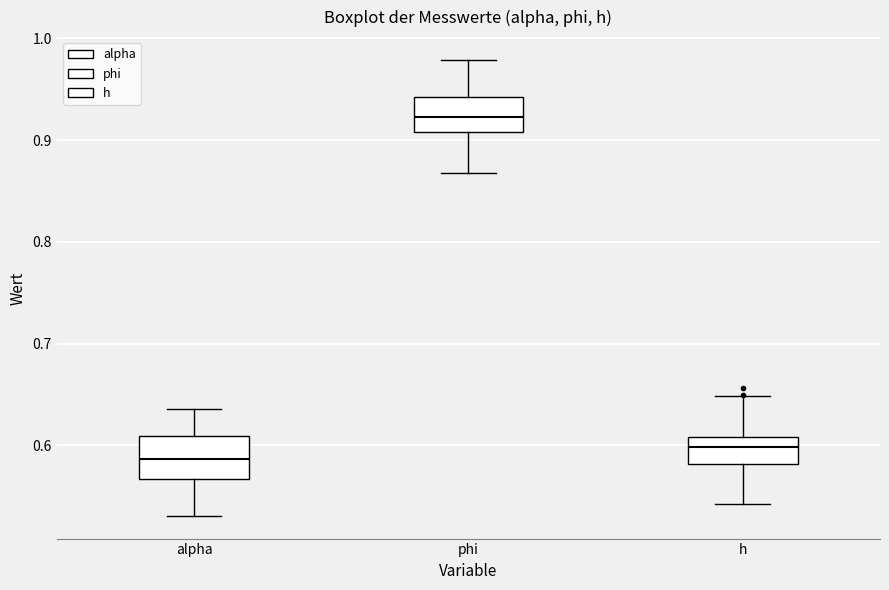

Which box's median line is the highest?

phi